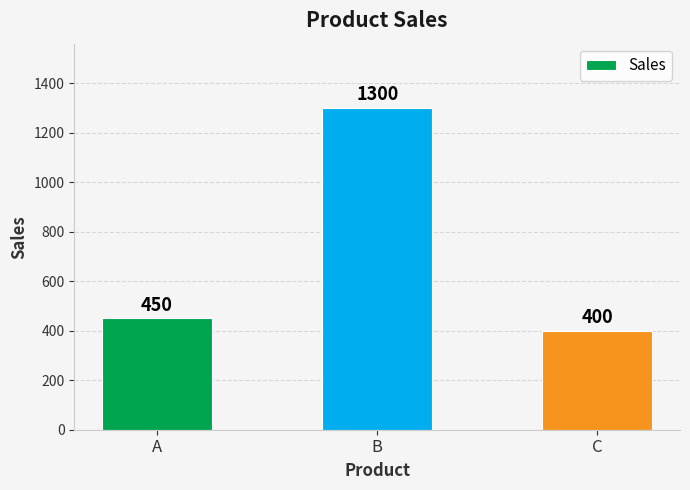

The chart shows a value of 304 at A. True or false?

False